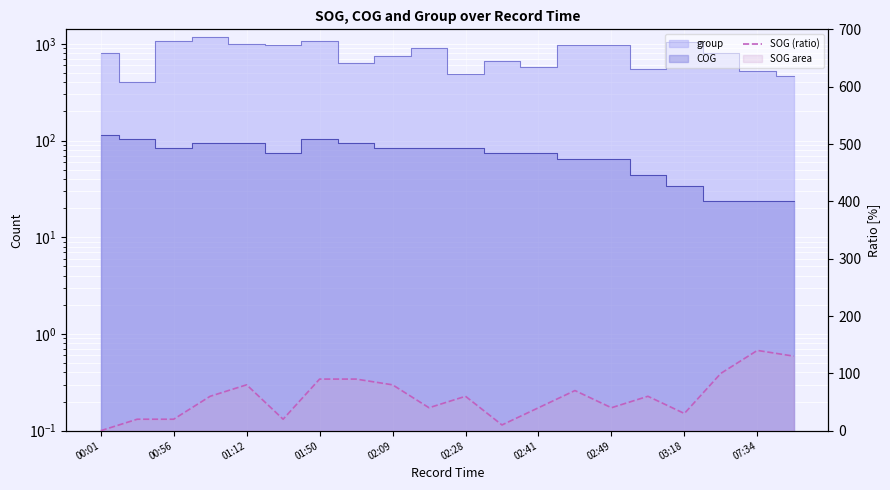

How many points are higher than both their immediate neighbors (excluding endpoints)?

5